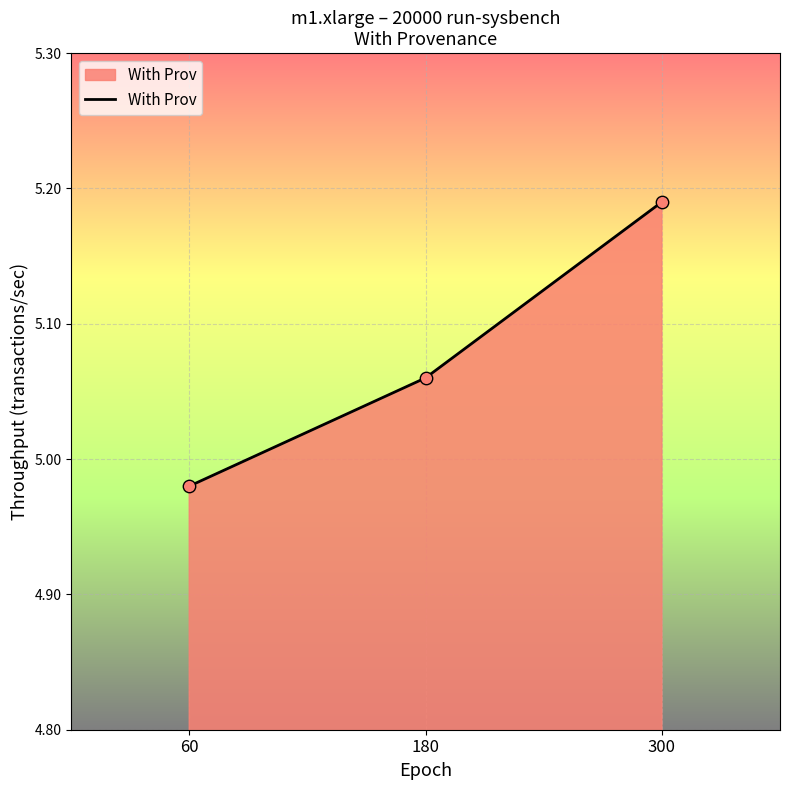

What is the ratio of the value at 60 to the value at 300?

1.0